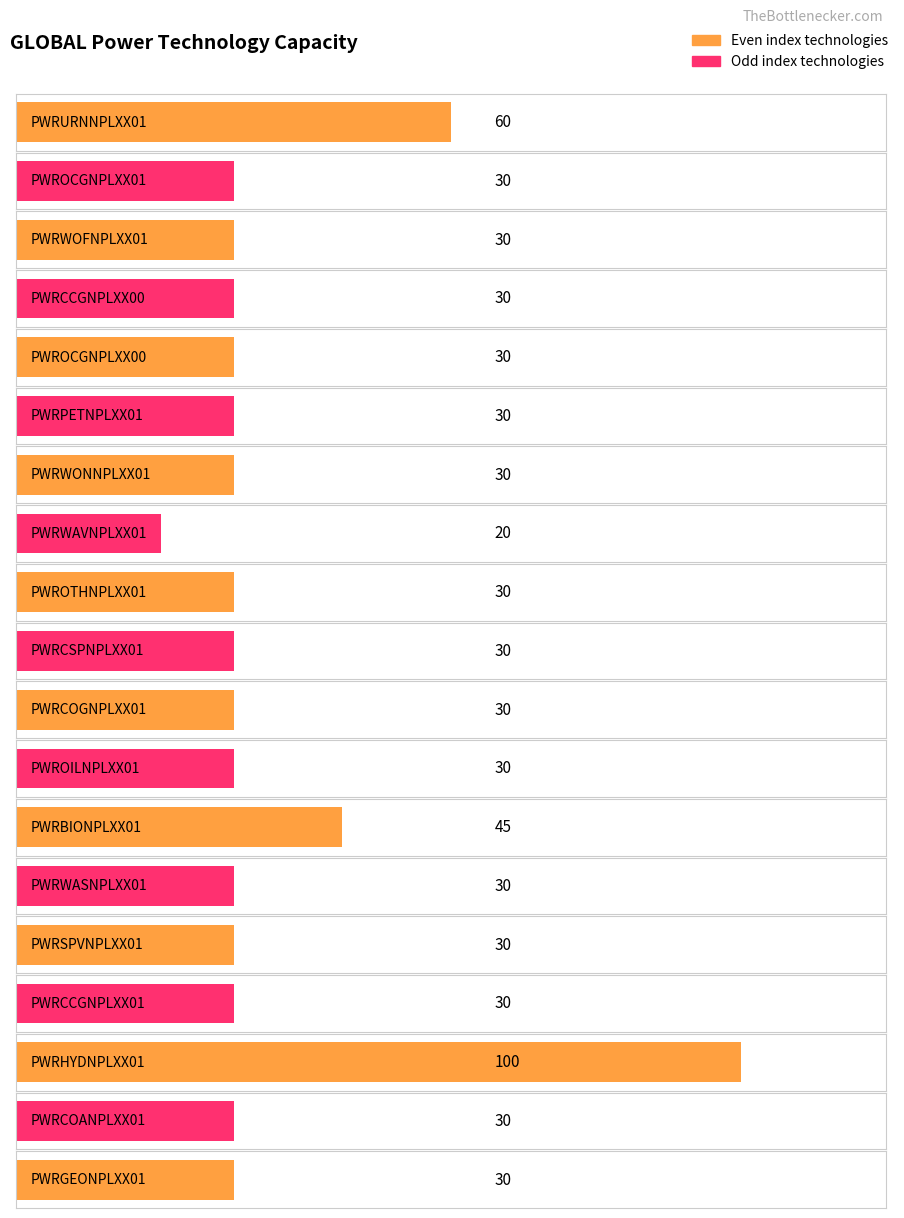

How many values exceed 30?

3